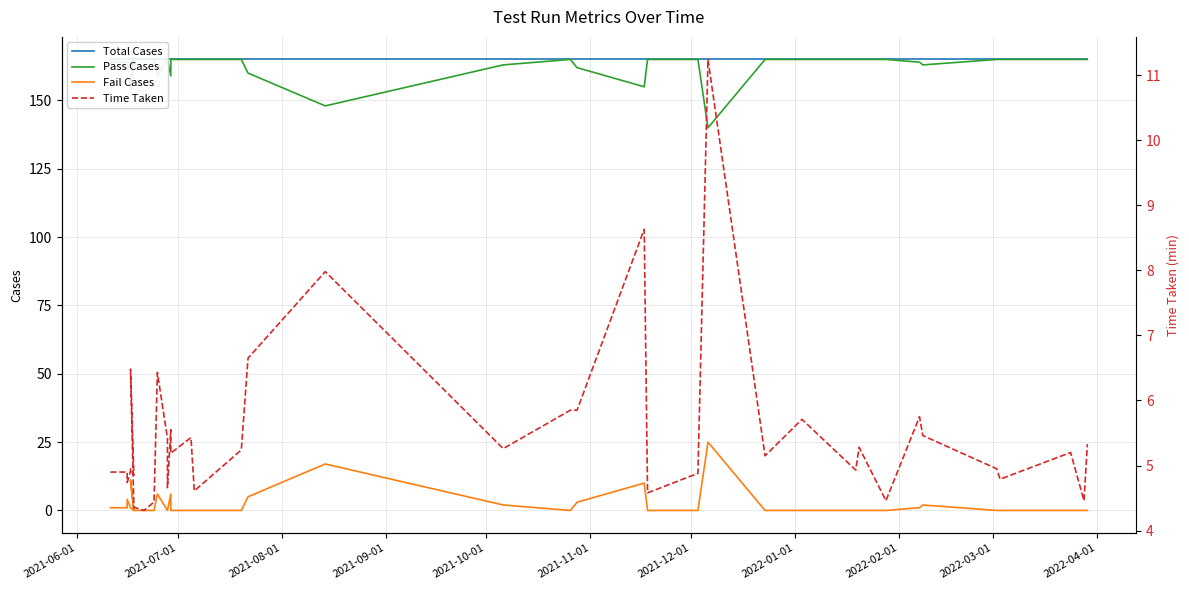

How many interior local valleys does the Time Taken series have?

13